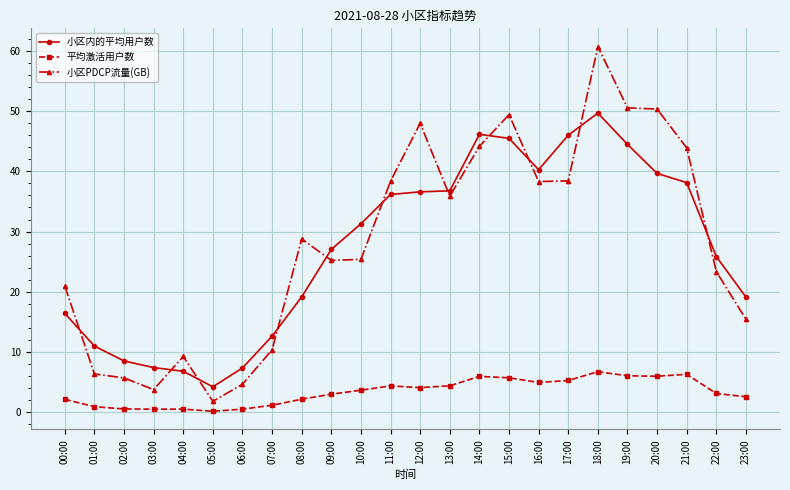

Which category has the highest value across all series?

18:00